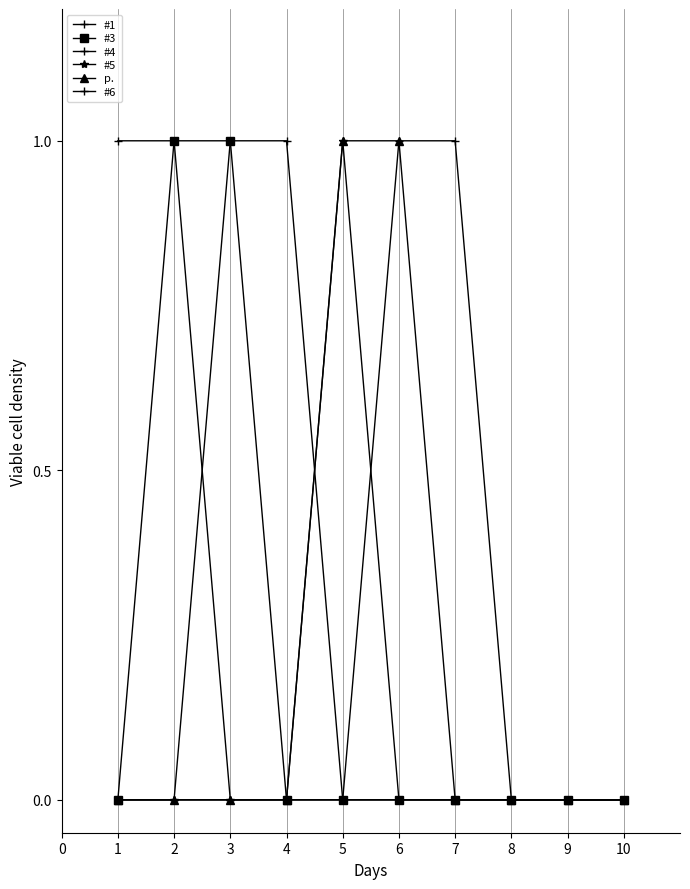

Is this an area chart (filled region under the line)?

No